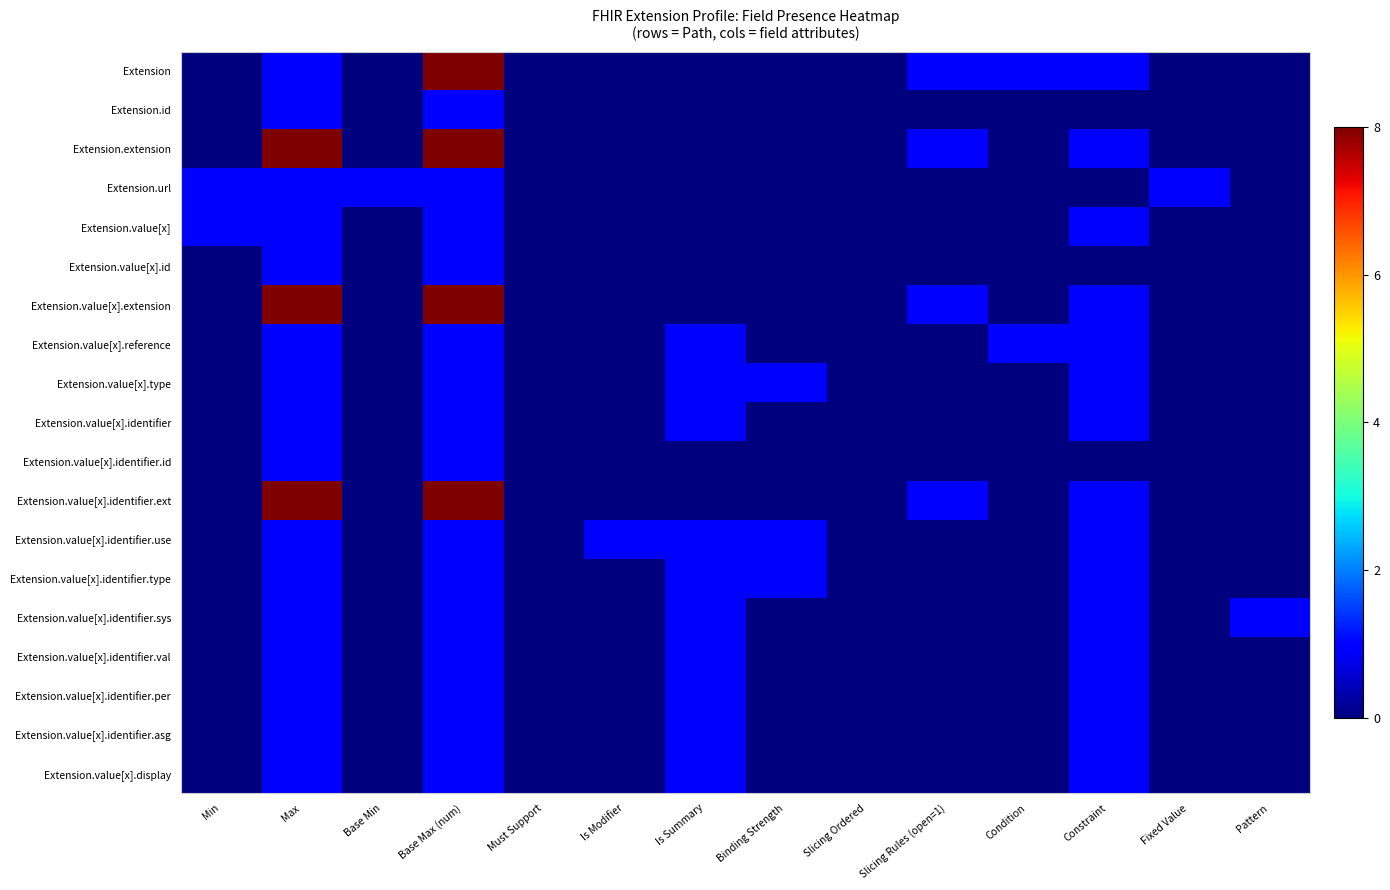

At Fixed Value, list the series in order from largest to smallest.

Extension.url, Extension, Extension.id, Extension.extension, Extension.value[x], Extension.value[x].id, Extension.value[x].extension, Extension.value[x].reference, Extension.value[x].type, Extension.value[x].identifier, Extension.value[x].identifier.id, Extension.value[x].identifier.ext, Extension.value[x].identifier.use, Extension.value[x].identifier.type, Extension.value[x].identifier.sys, Extension.value[x].identifier.val, Extension.value[x].identifier.per, Extension.value[x].identifier.asg, Extension.value[x].display